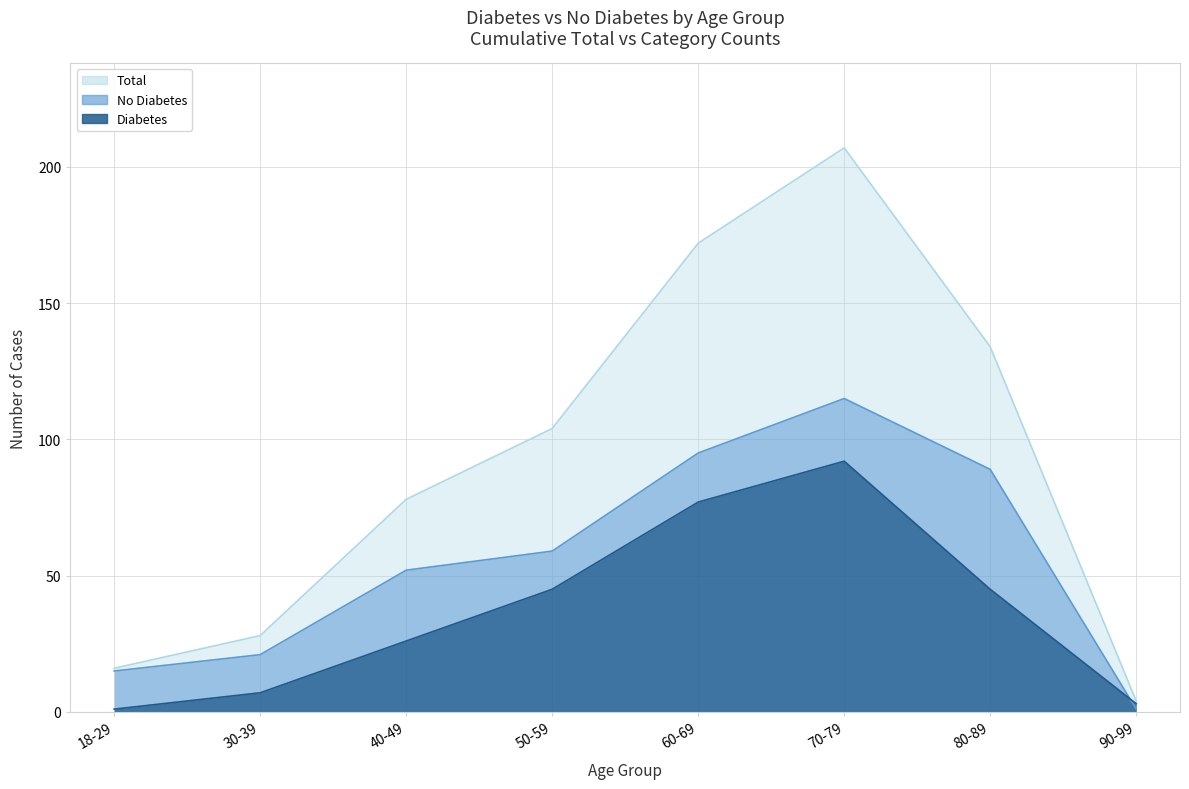

True or false: Total and No Diabetes cross at least once.

False